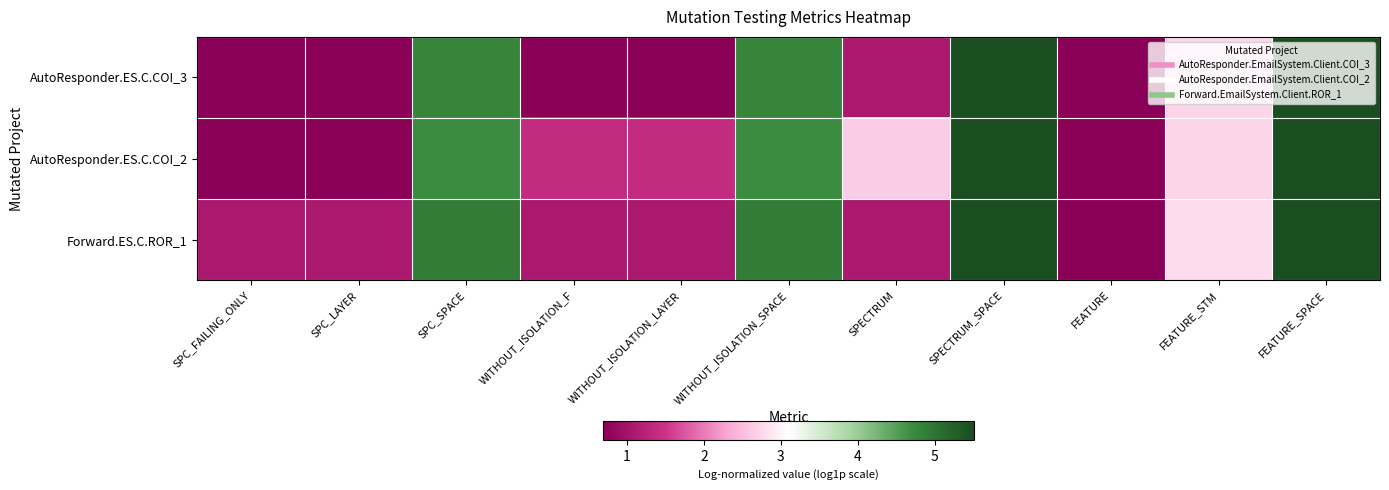

Reading left to right, what are all the values shown in this chart?

AutoResponder.ES.C.COI_3: SPC_FAILING_ONLY=0.7	SPC_LAYER=0.7	SPC_SPACE=4.8	WITHOUT_ISOLATION_F=0.7	WITHOUT_ISOLATION_LAYER=0.7	WITHOUT_ISOLATION_SPACE=4.8	SPECTRUM=1.1	SPECTRUM_SPACE=5.5	FEATURE=0.7	FEATURE_STM=2.7	FEATURE_SPACE=5.5
AutoResponder.ES.C.COI_2: SPC_FAILING_ONLY=0.7	SPC_LAYER=0.7	SPC_SPACE=4.7	WITHOUT_ISOLATION_F=1.4	WITHOUT_ISOLATION_LAYER=1.4	WITHOUT_ISOLATION_SPACE=4.7	SPECTRUM=2.6	SPECTRUM_SPACE=5.5	FEATURE=0.7	FEATURE_STM=2.7	FEATURE_SPACE=5.5
Forward.ES.C.ROR_1: SPC_FAILING_ONLY=1.1	SPC_LAYER=1.1	SPC_SPACE=4.9	WITHOUT_ISOLATION_F=1.1	WITHOUT_ISOLATION_LAYER=1.1	WITHOUT_ISOLATION_SPACE=4.9	SPECTRUM=1.1	SPECTRUM_SPACE=5.5	FEATURE=0.7	FEATURE_STM=2.8	FEATURE_SPACE=5.5